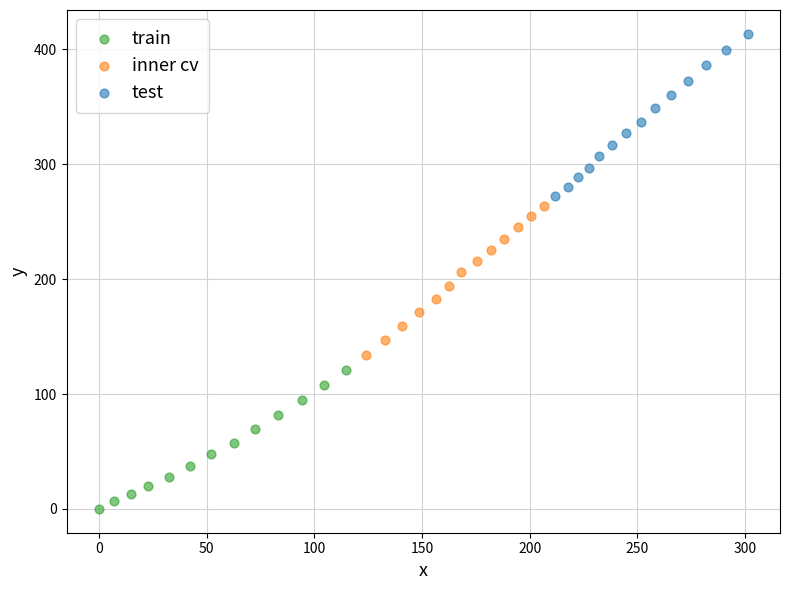

Which series has the widest spread of Y values?

test